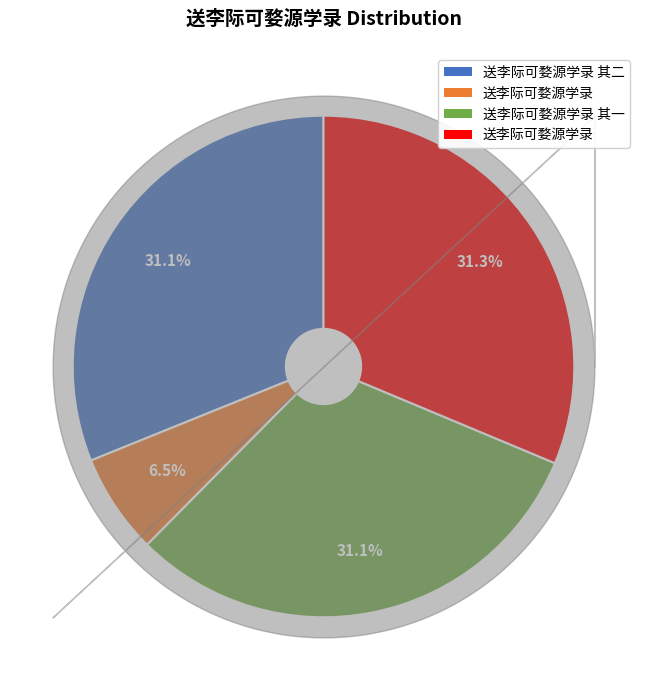

To the nearest percent, what is the difference between the largest and smallest slice percentages?

25%